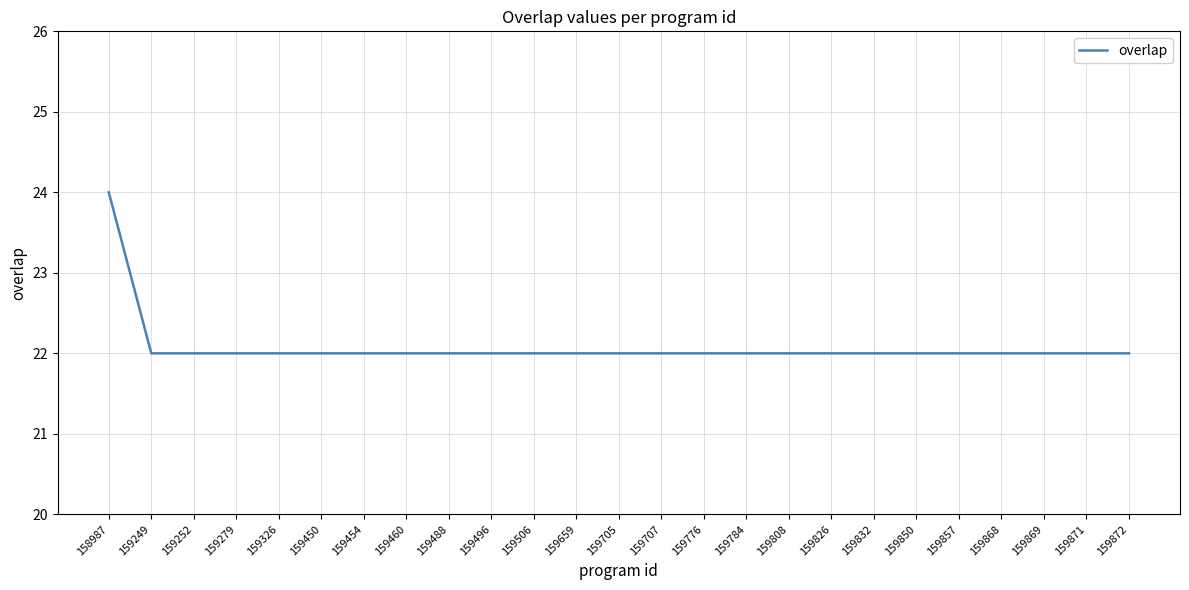

What is the sum of all values?

552